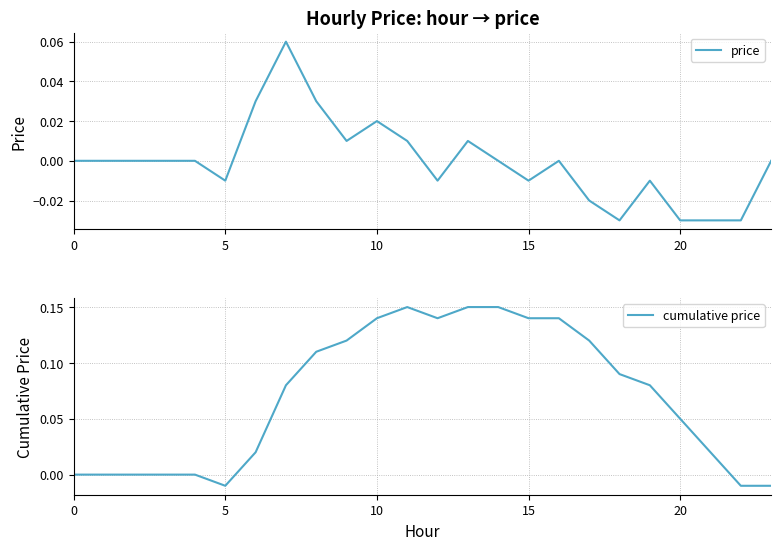

What is the difference between the maximum and minimum values in the price series?

0.1